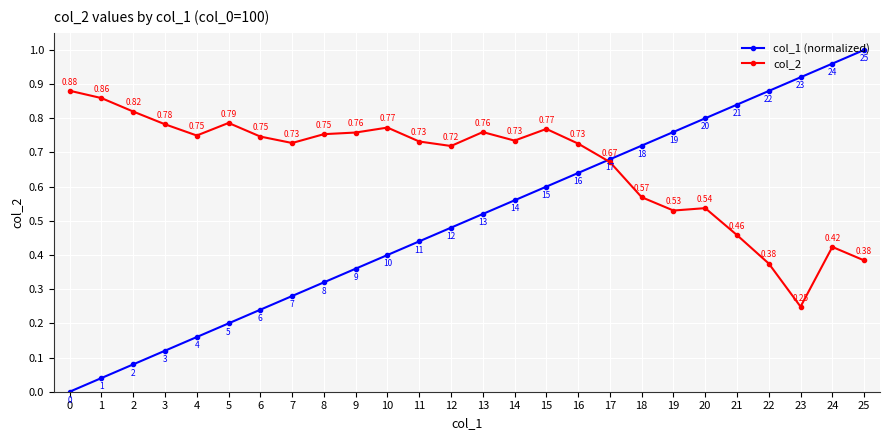

At 17, list the series in order from largest to smallest.

col_1 (normalized), col_2